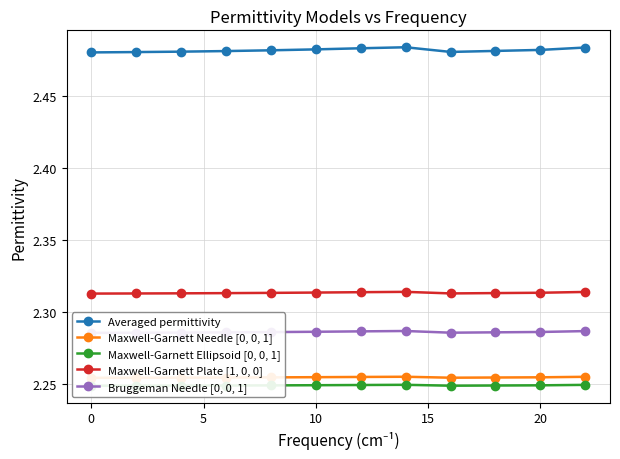

Is it true that Maxwell-Garnett Plate [1, 0, 0] equals 1.2 at 20?

False